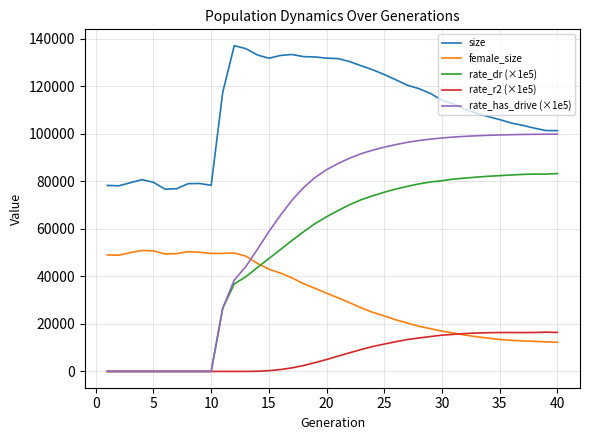

Which series ends up on top after the final intersection of female_size and rate_dr (×1e5)?

rate_dr (×1e5)